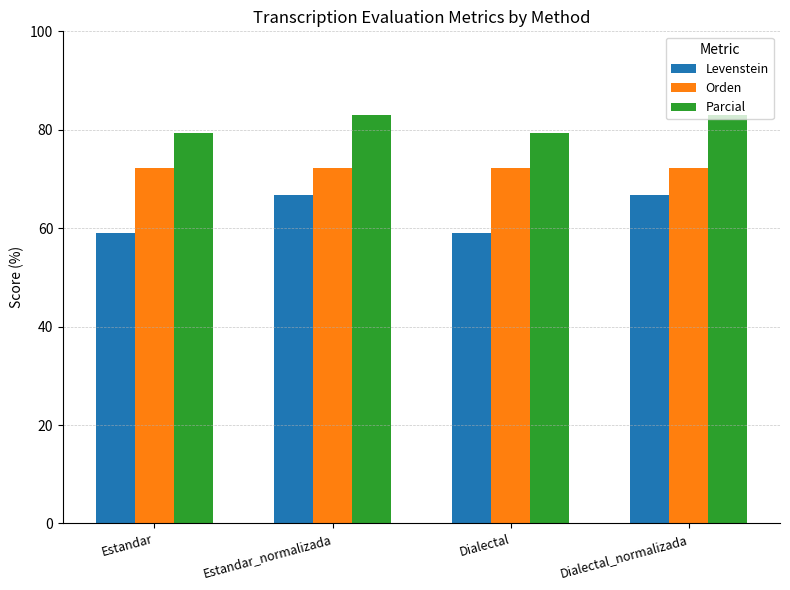

What is the approximate value of Orden at Estandar_normalizada?

72.2